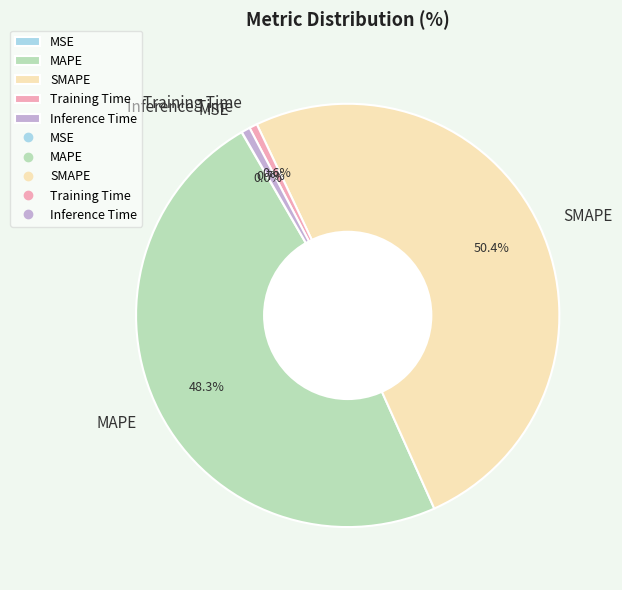

What is the largest slice in the pie chart?

SMAPE